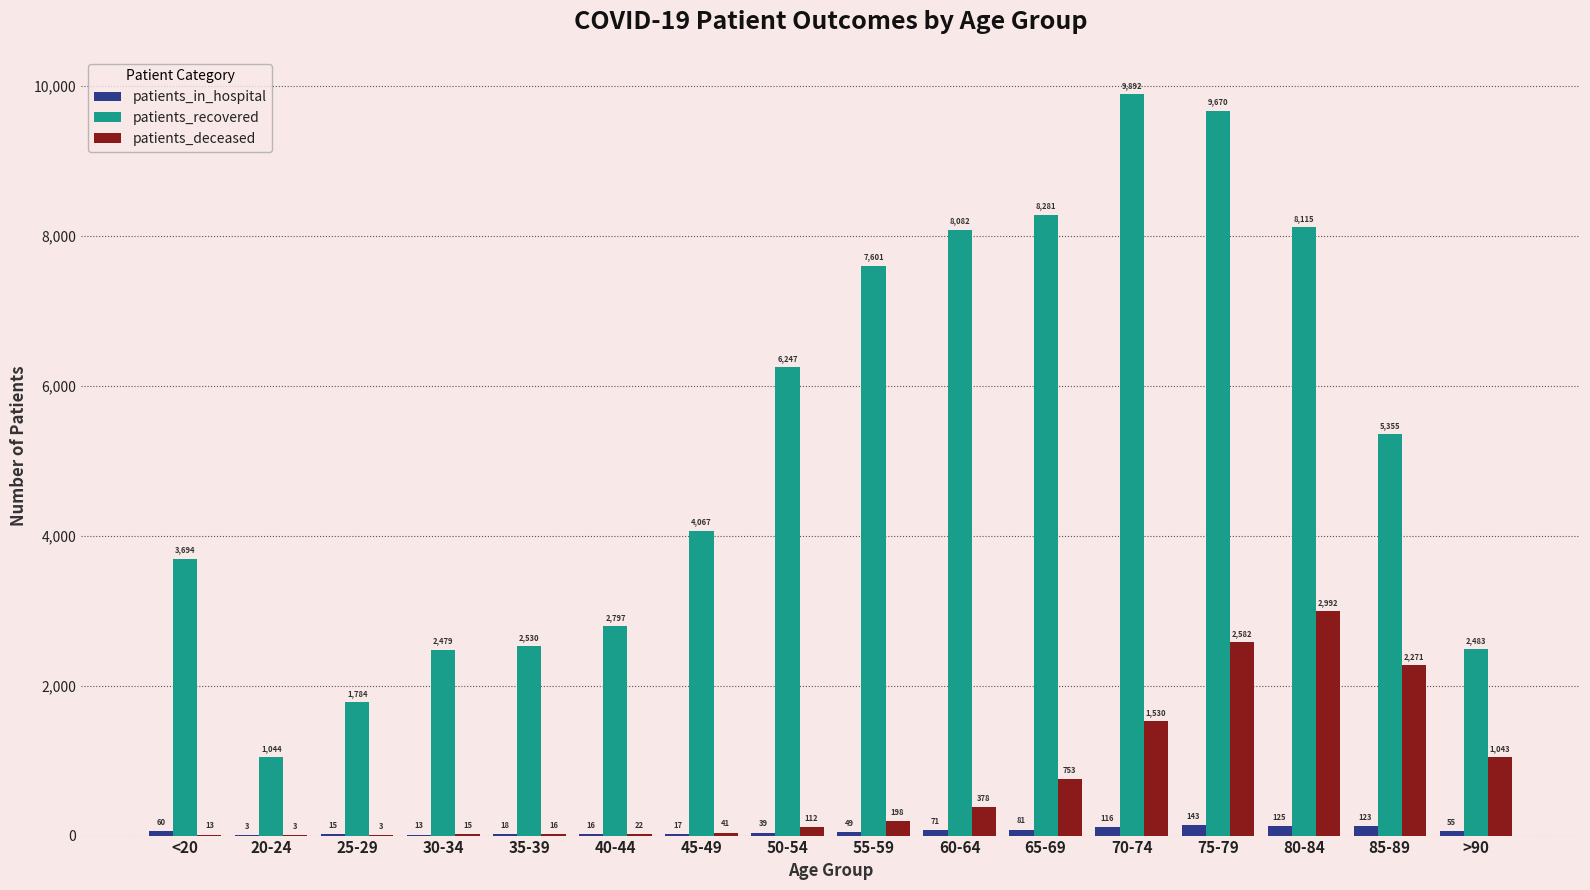

Which series changed the most between 50-54 and 75-79?

patients_recovered